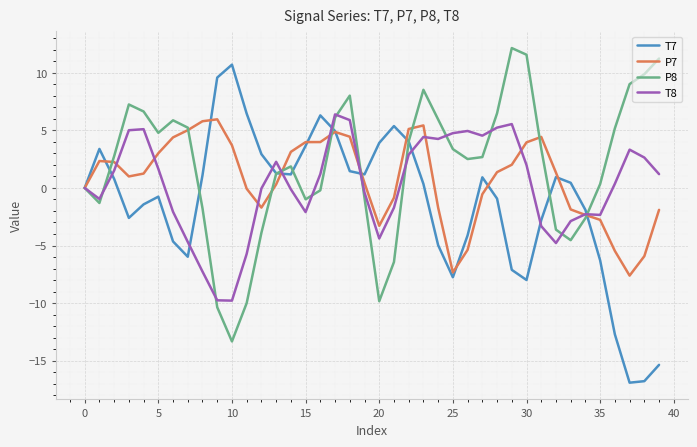

True or false: T8 has more than 2 points higher than both neighbors.

True